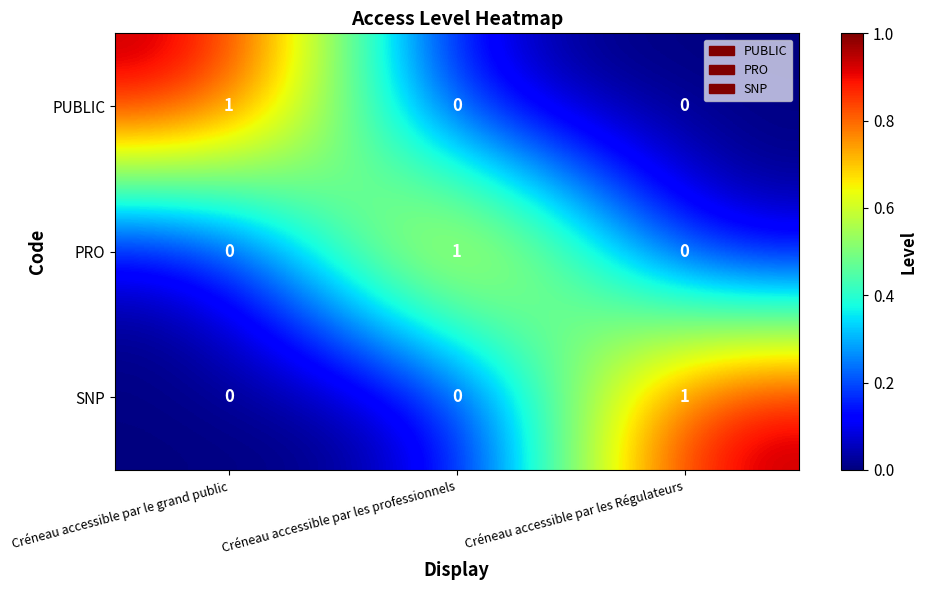

Count the PRO values in the range 0 to 1.

3